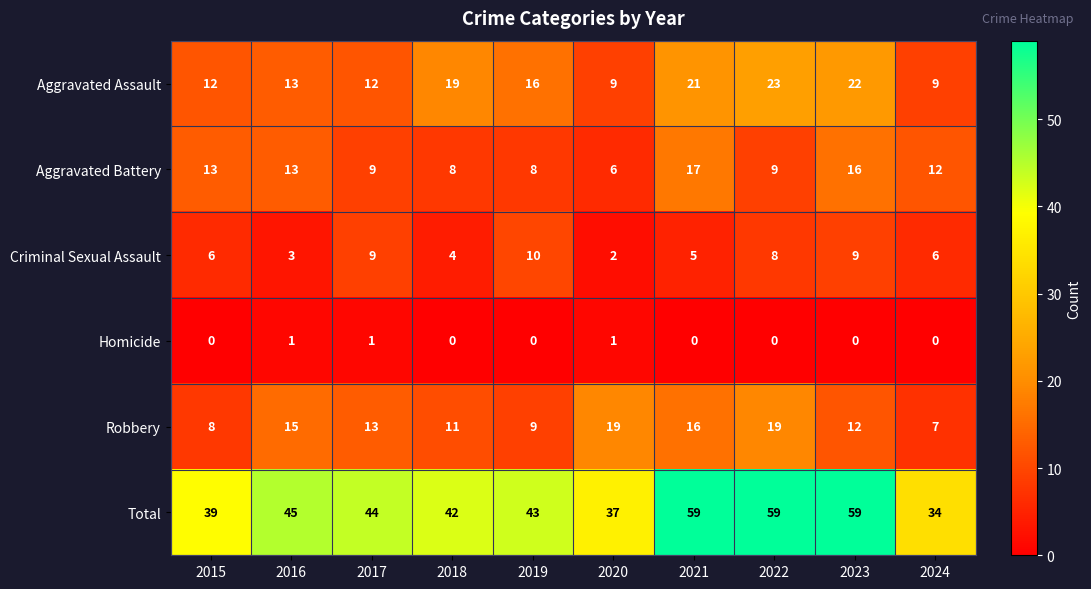

What is the total value across all series at 2019?

86